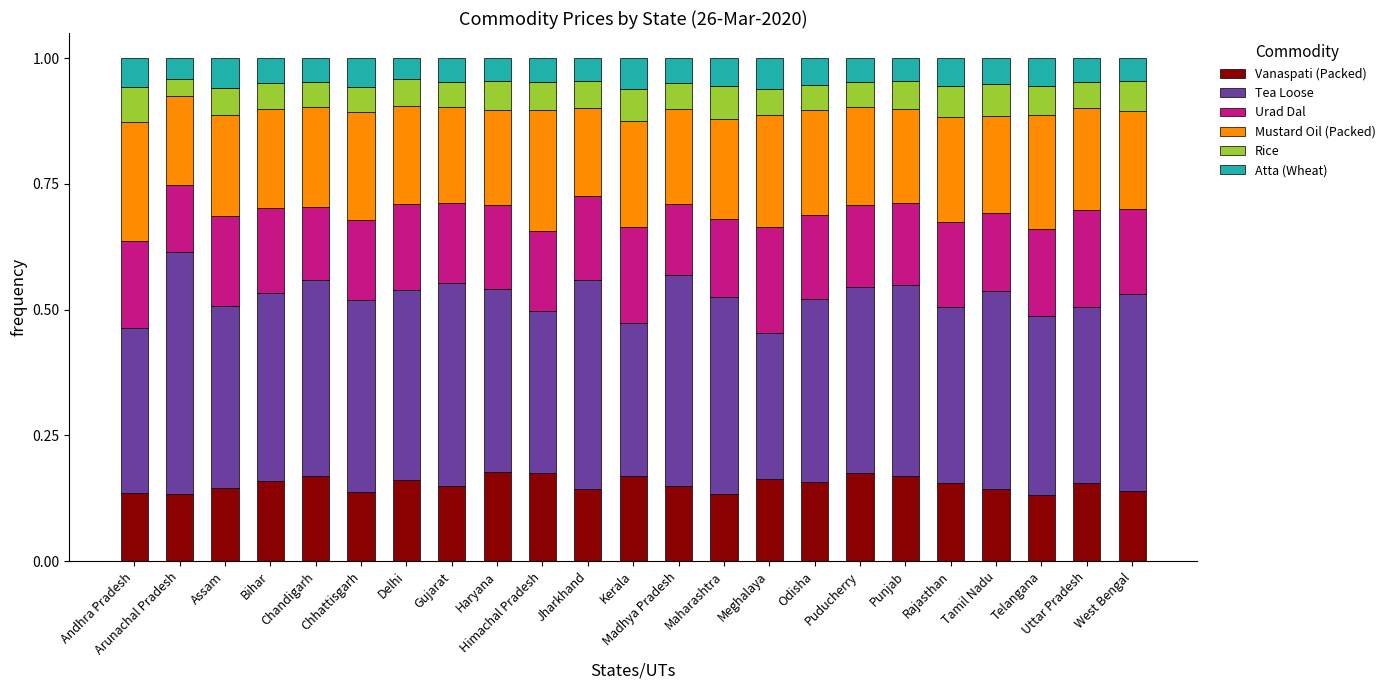

What is the sum of all Vanaspati (Packed) values?

3.5